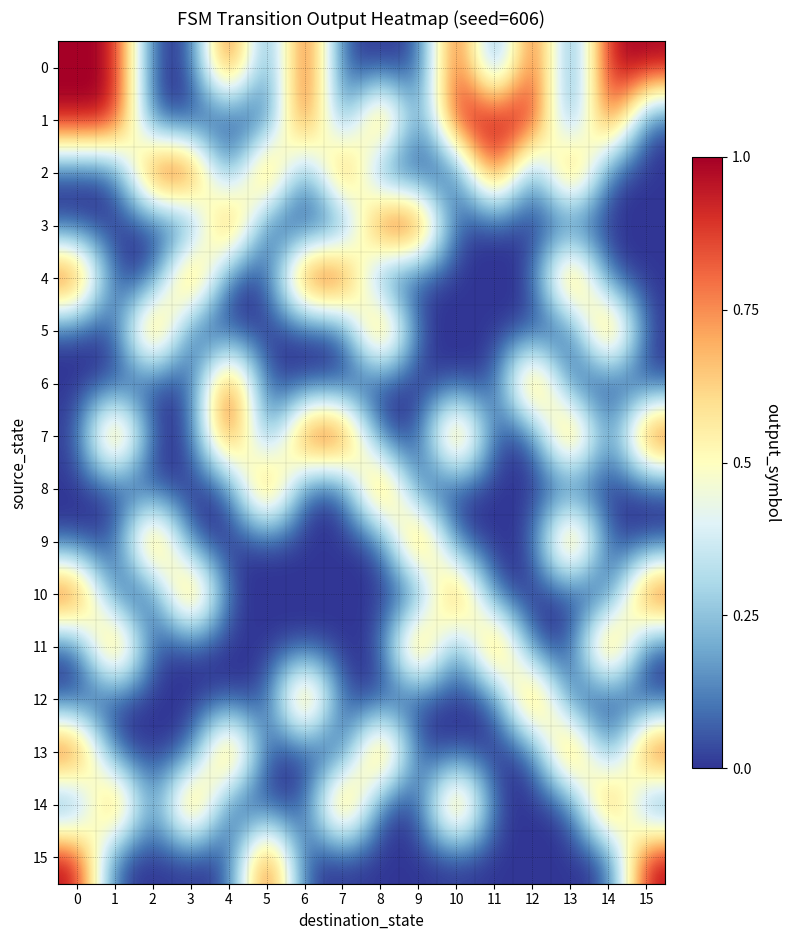

Which has a higher value, 13 or 10?

10